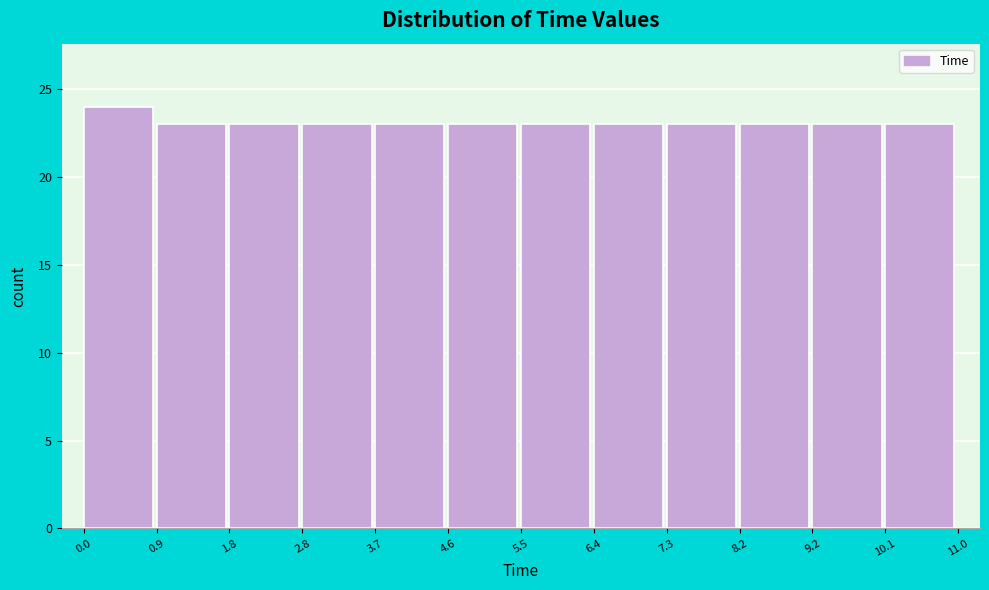

How tall is the bar that spans 2.8 to 3.7 on the x-axis? The values are not printed on the chart, so give them approximately, as read against the axis.

23